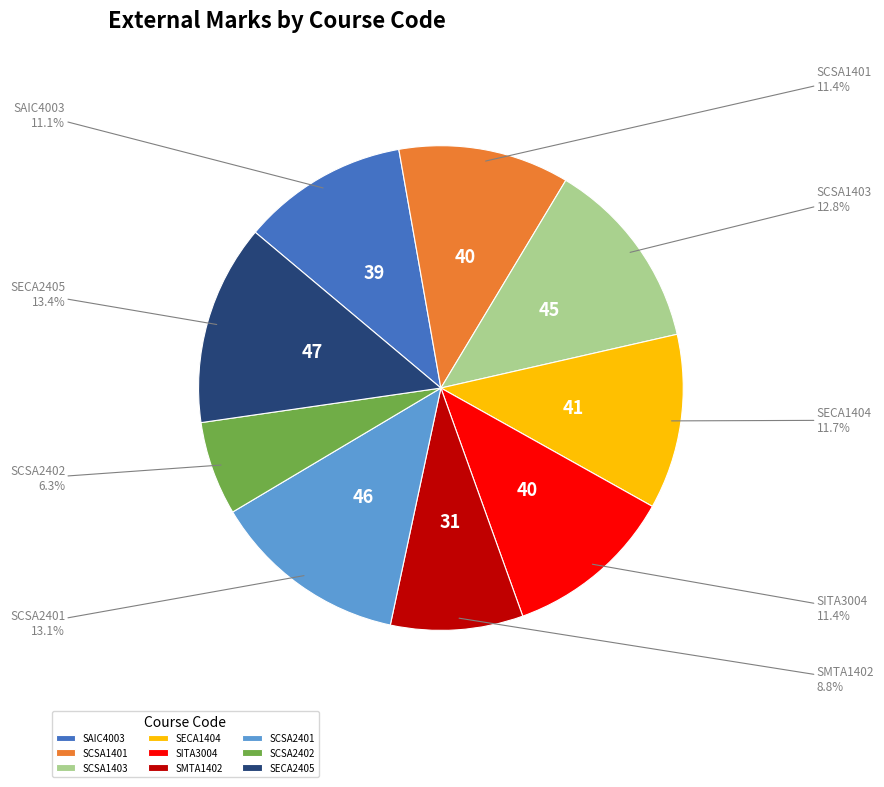

Which slice is the smallest?

SCSA2402